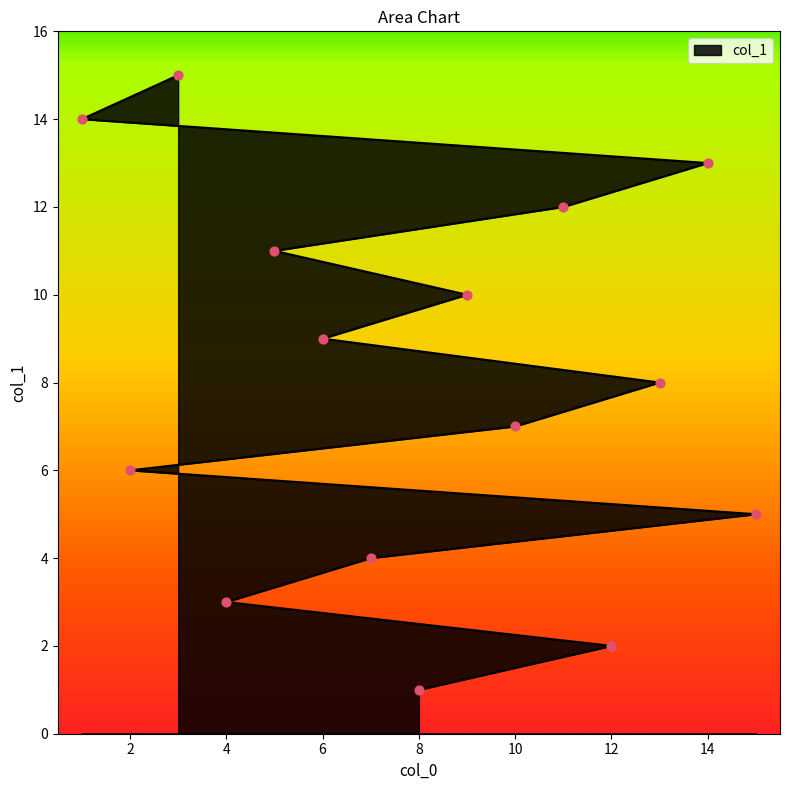

Which has a higher value, 11 or 15?

11